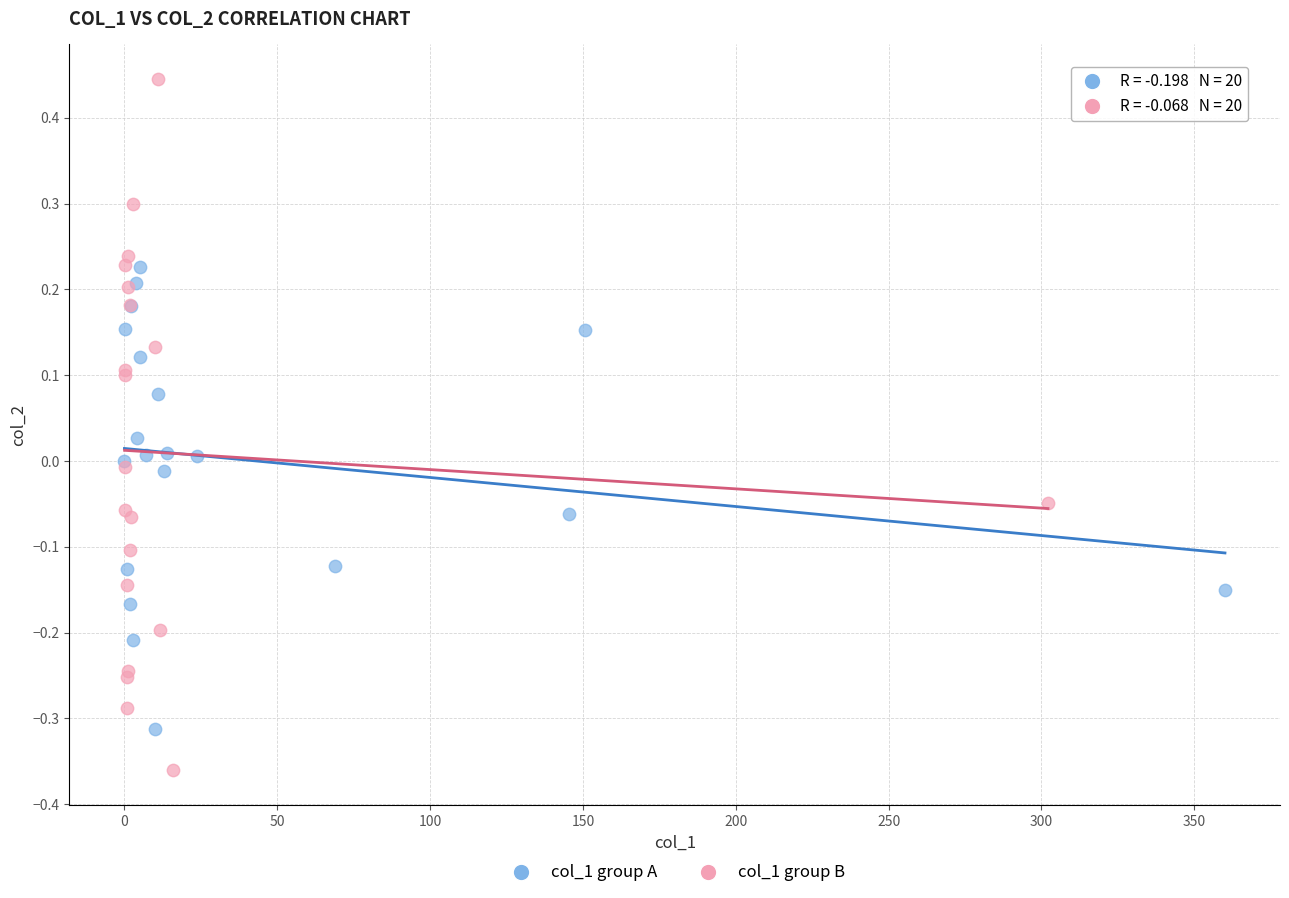

What are all the series names shown in the legend?

col_1 group A, col_1 group B